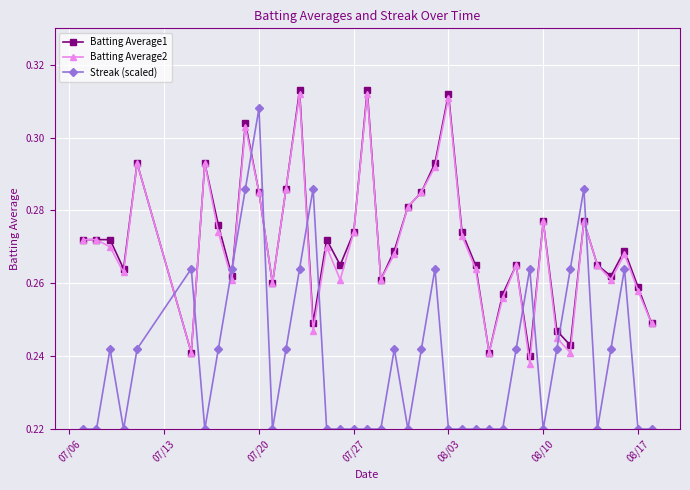

True or false: Streak (scaled) and Batting Average1 cross at least once.

True